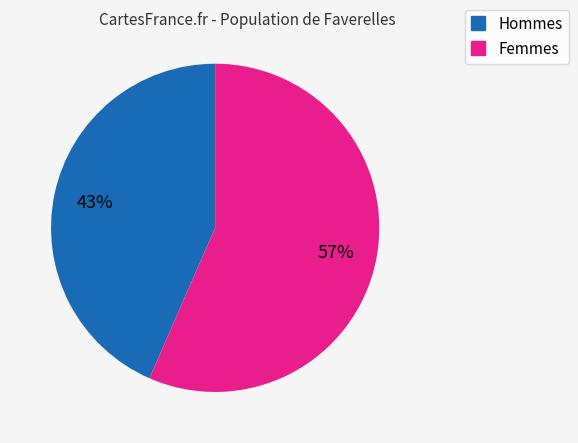

To the nearest percent, what is the average slice percentage?

50%